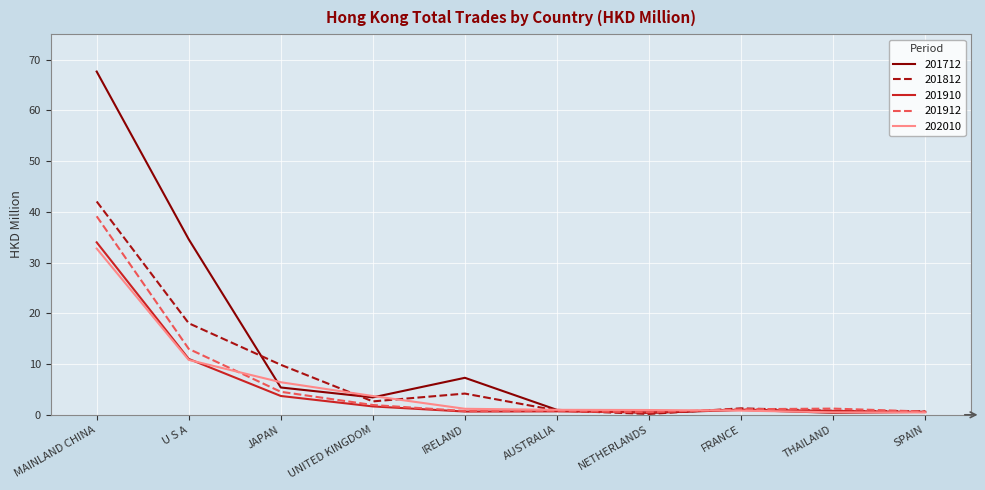

List the series in order of their peak value, lowest first.

202010, 201910, 201912, 201812, 201712